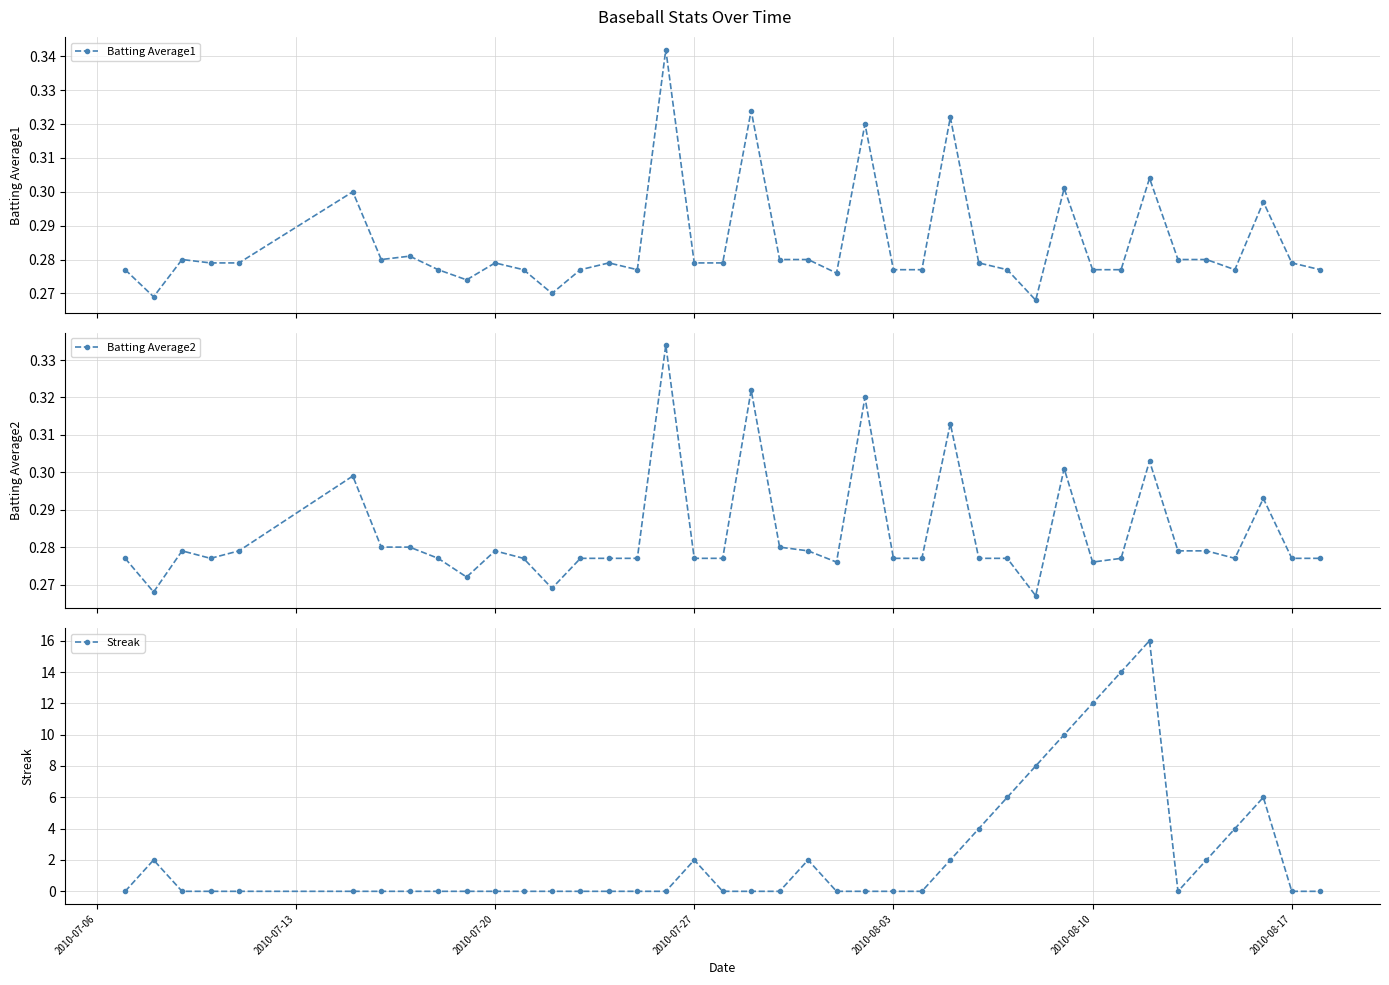

What is the maximum value shown in the chart?

16.0